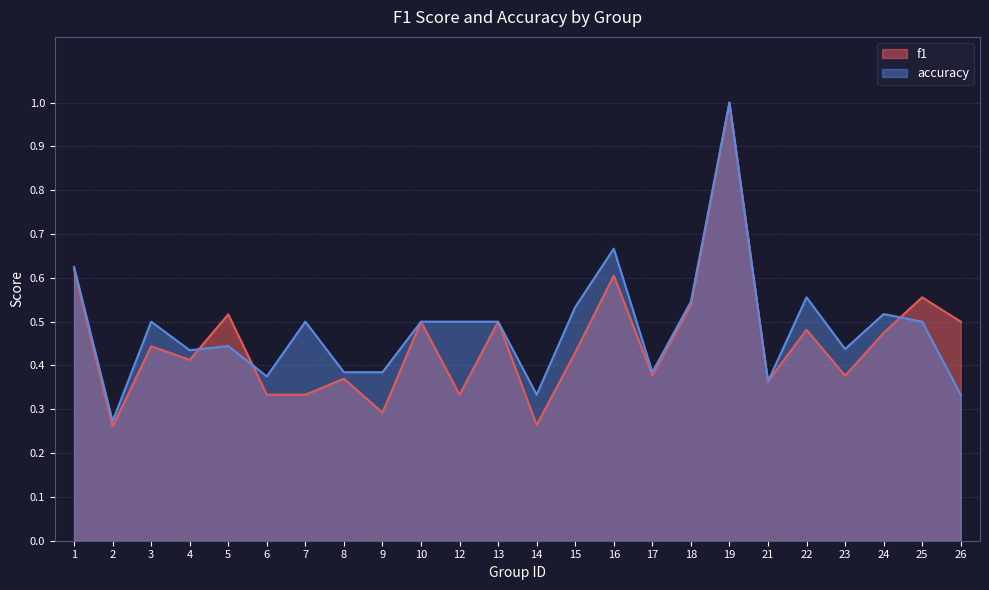

Reading left to right, extract all data points from this chart.

f1: 0.6	0.3	0.4	0.4	0.5	0.3	0.3	0.4	0.3	0.5	0.3	0.5	0.3	0.4	0.6	0.4	0.5	1.0	0.4	0.5	0.4	0.5	0.6	0.5
accuracy: 0.6	0.3	0.5	0.4	0.4	0.4	0.5	0.4	0.4	0.5	0.5	0.5	0.3	0.5	0.7	0.4	0.5	1.0	0.4	0.6	0.4	0.5	0.5	0.3